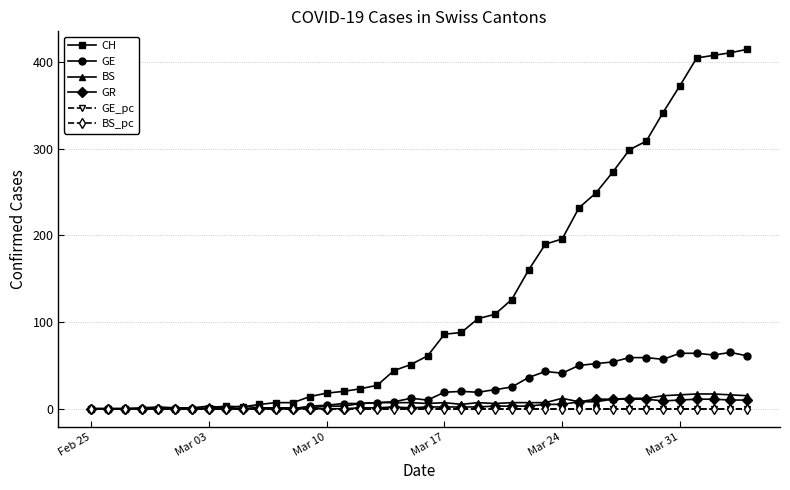

Which series has the largest total across all categories?

CH